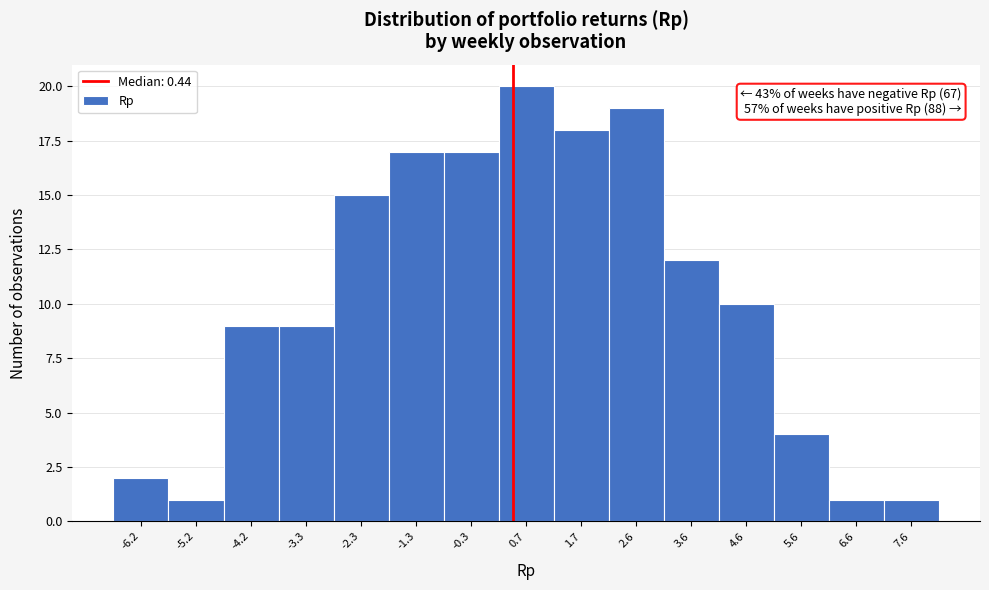

Over which range of the x-axis is the bar tallest?

0.2 to 1.2